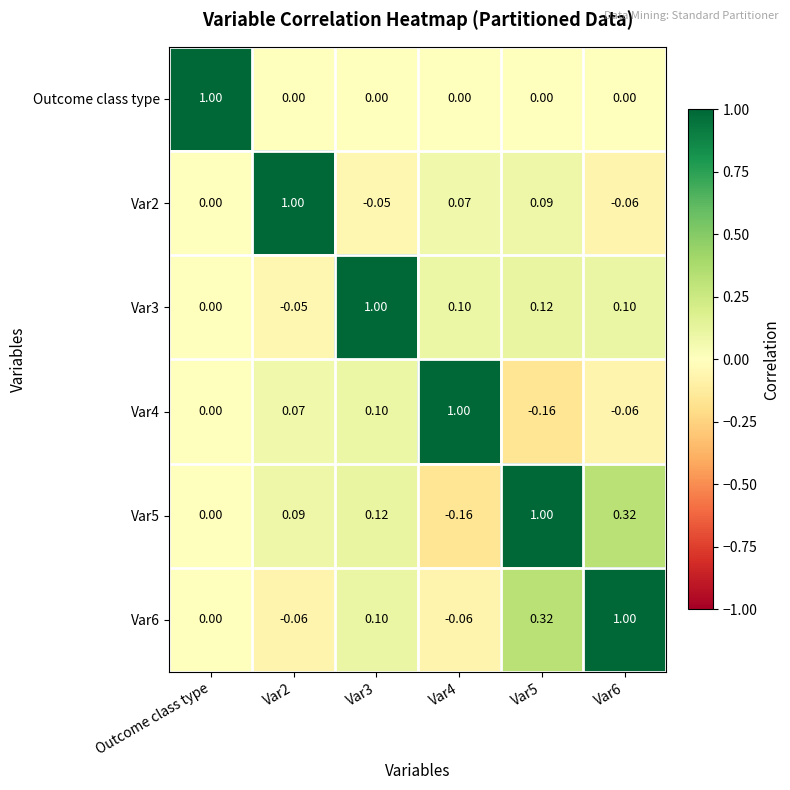

How many distinct data groups are displayed?

6